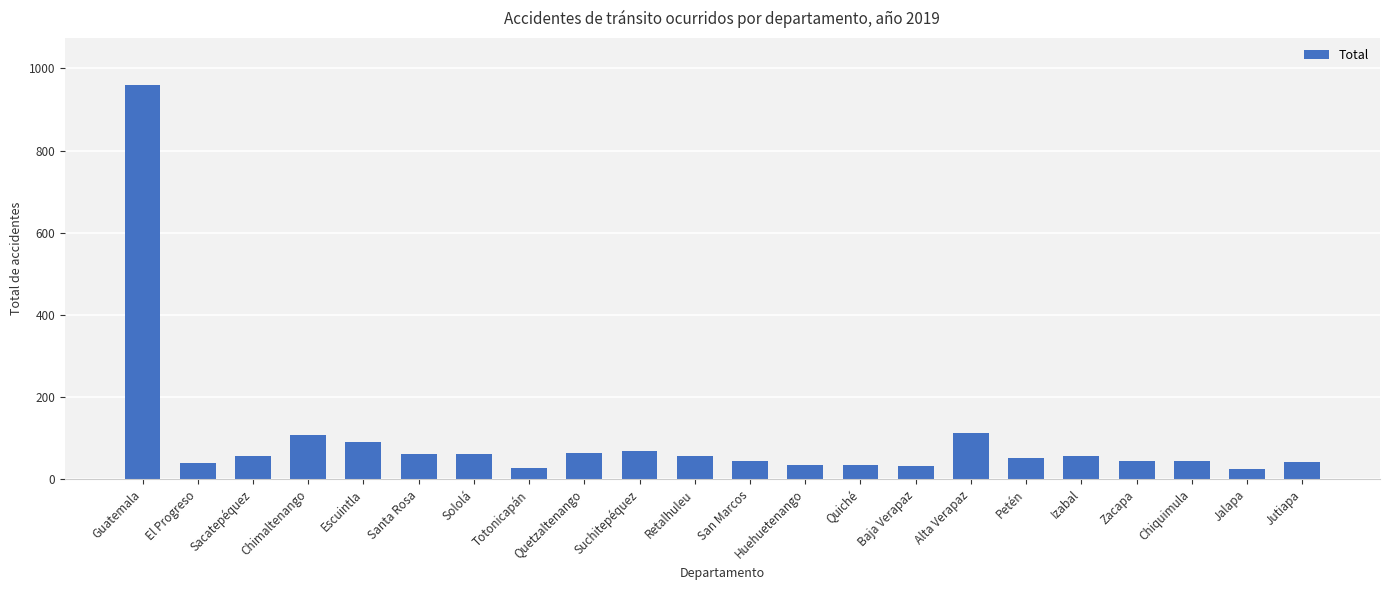

How many bars are there in total?

22